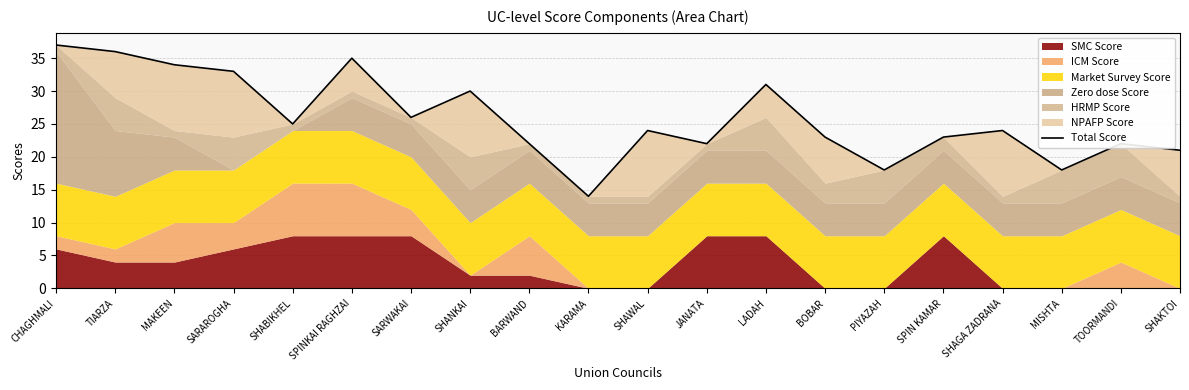

List the labels in order of value, largest first.

CHAGHMALI, TIARZA, SPINKAI RAGHZAI, MAKEEN, SARAROGHA, LADAH, SHANKAI, SARWAKAI, SHABIKHEL, SHAWAL, SHAGA ZADRANA, BOBAR, SPIN KAMAR, BARWAND, JANATA, TOORMANDI, SHAKTOI, PIYAZAH, MISHTA, KARAMA